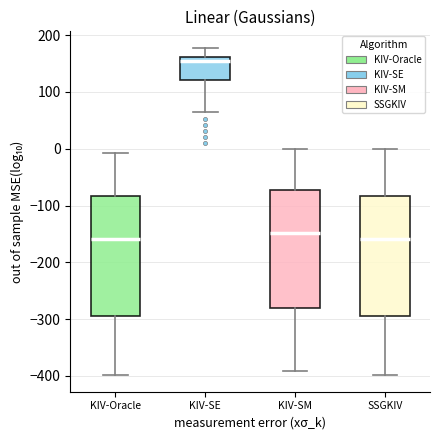

Where is the lower edge of the box for KIV-Oracle on the y-axis? The values are not printed on the chart, so give them approximately, as read against the axis.

-300